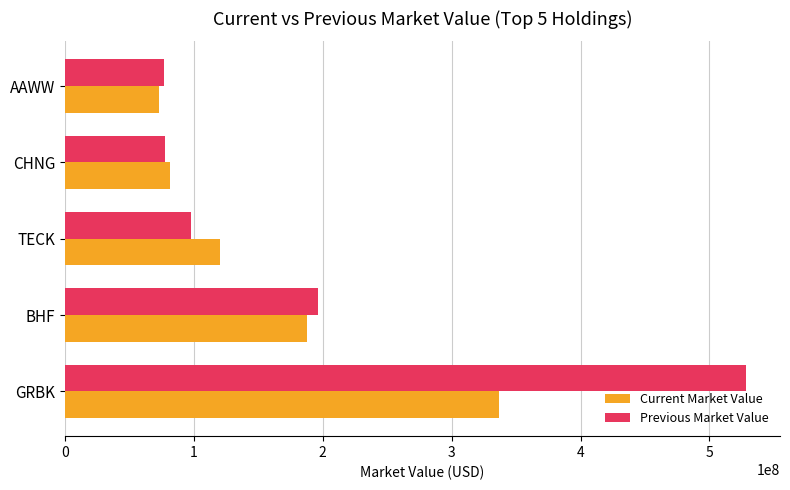

What is the highest value of the Previous Market Value series?

528308000